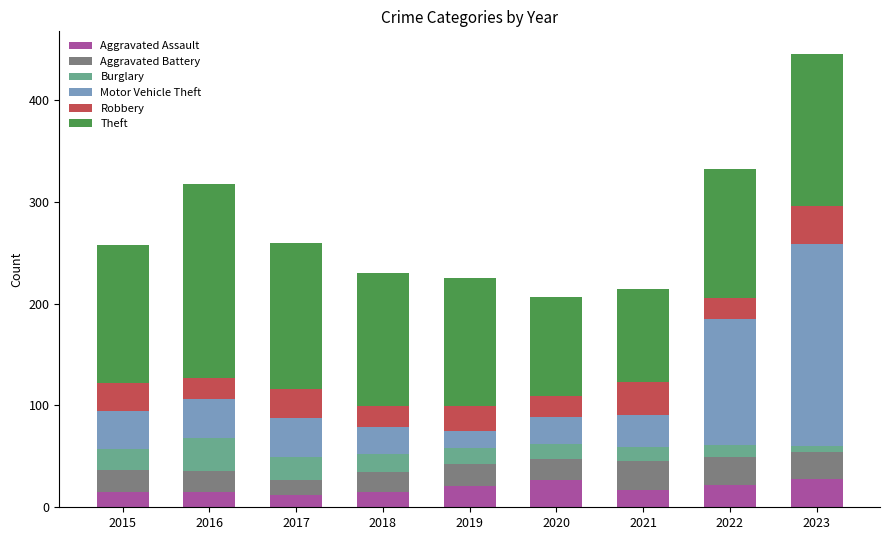

How many data points does each series have?

9